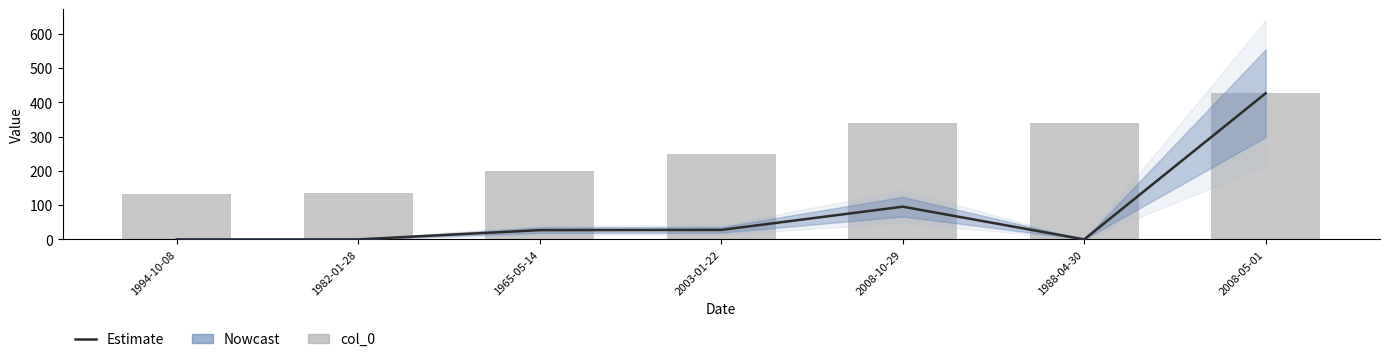

Which series has the largest total across all categories?

col_0